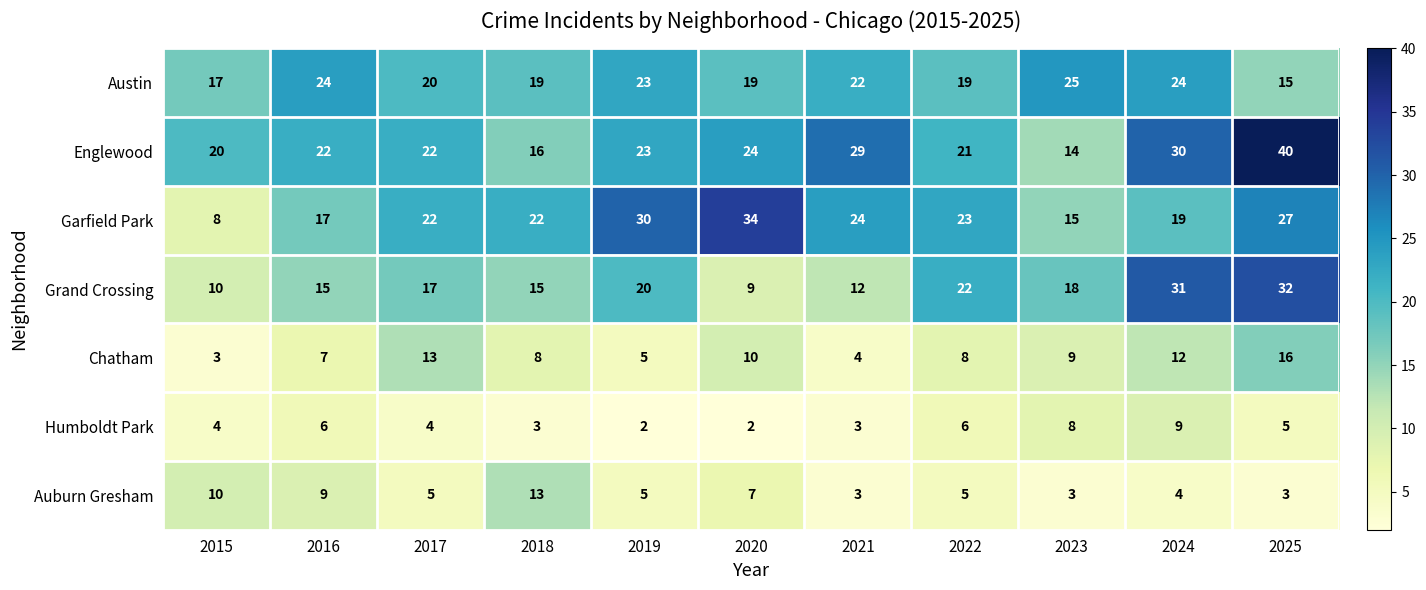

At how many categories does at least one series exceed 37?

1